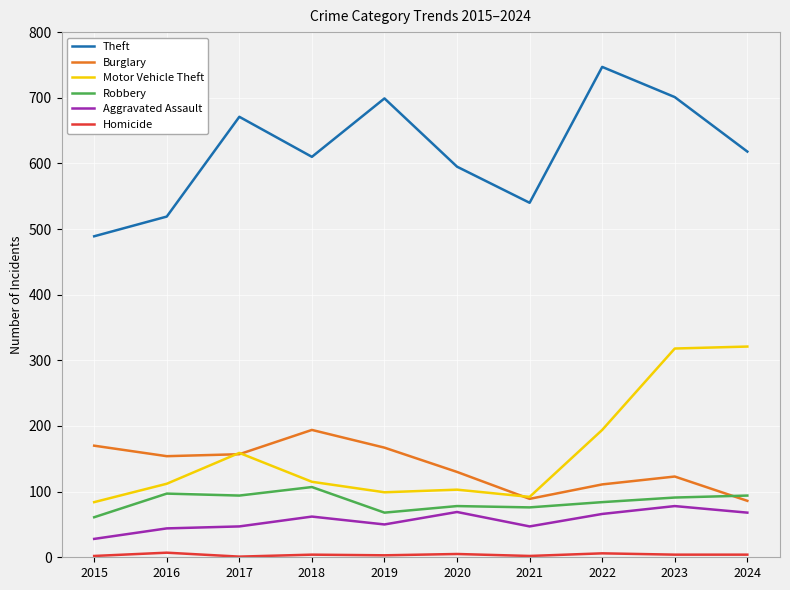

What is the minimum value shown in the chart?

1